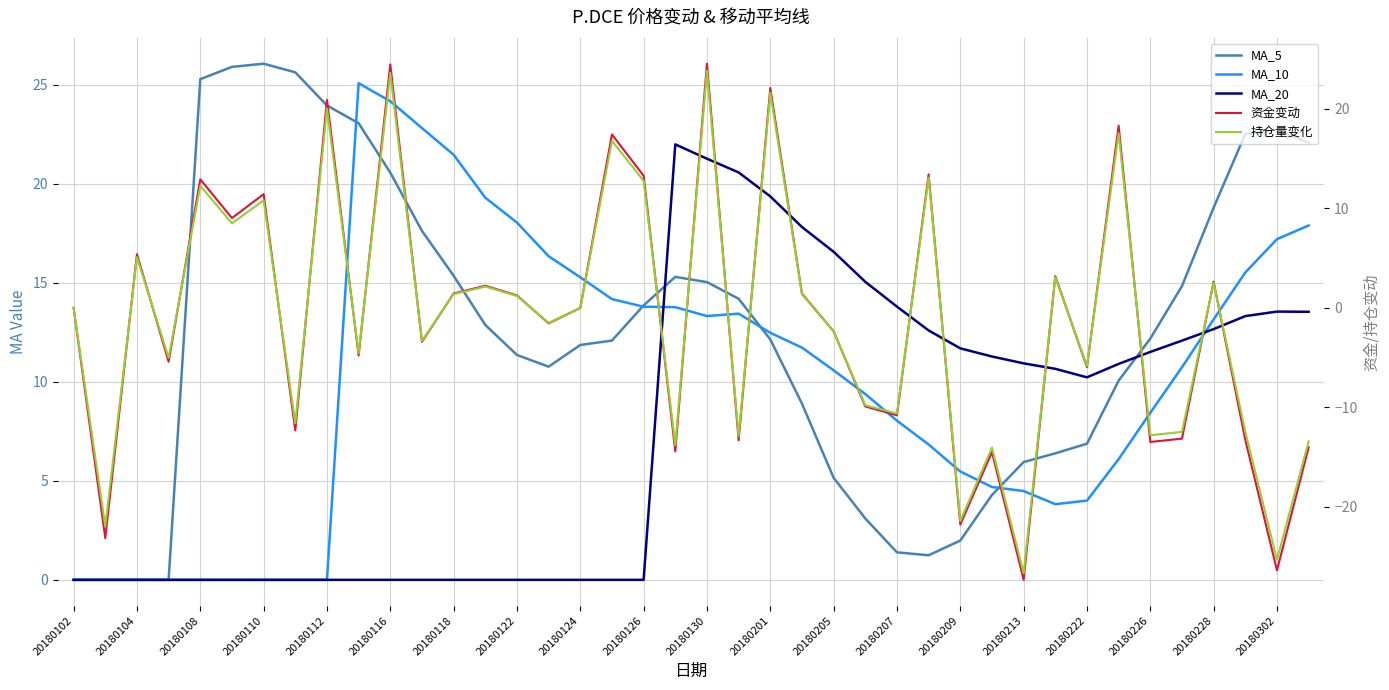

At 23, list the series in order from largest to smallest.

MA_20, MA_10, MA_5, 资金变动, 持仓量变化